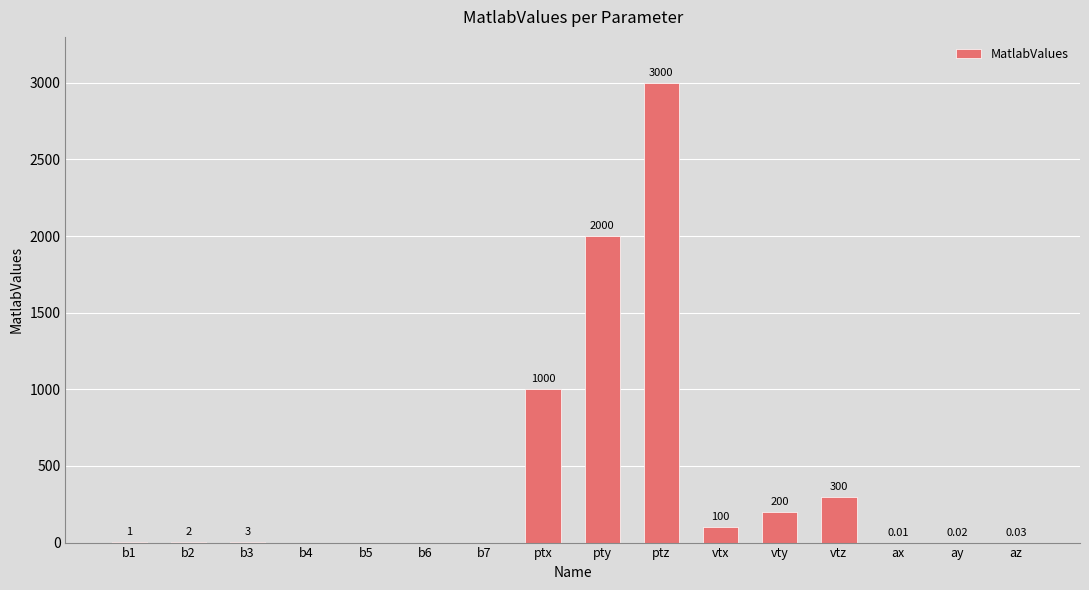

Are the bars horizontal?

No